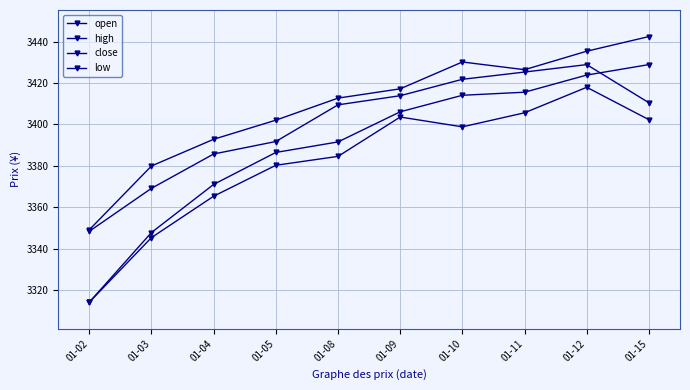

Is this an area chart (filled region under the line)?

No